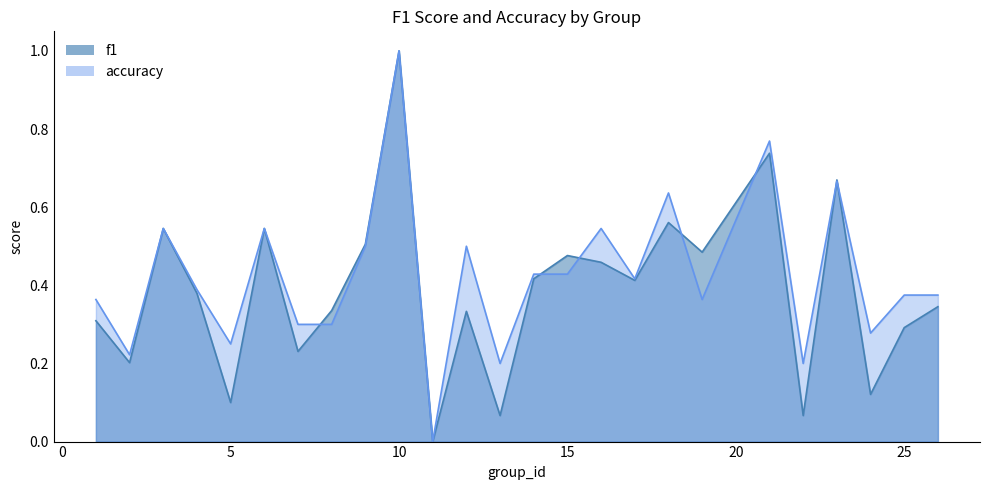

What is the sum of the f1 values at 17 and 2?

0.6